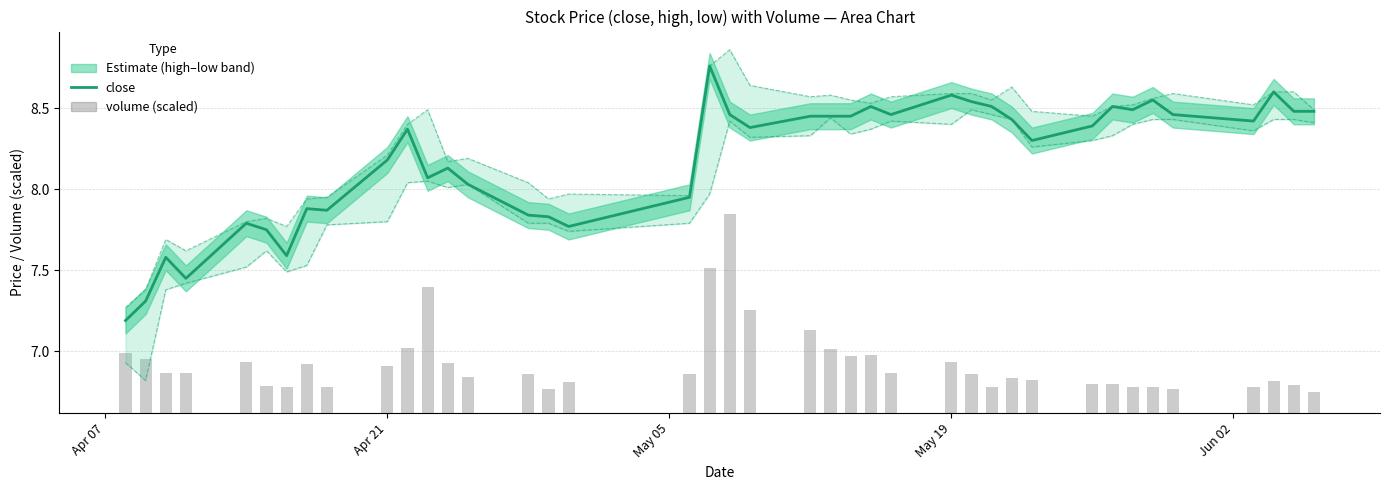

What is the sum of all volume values?

12.4